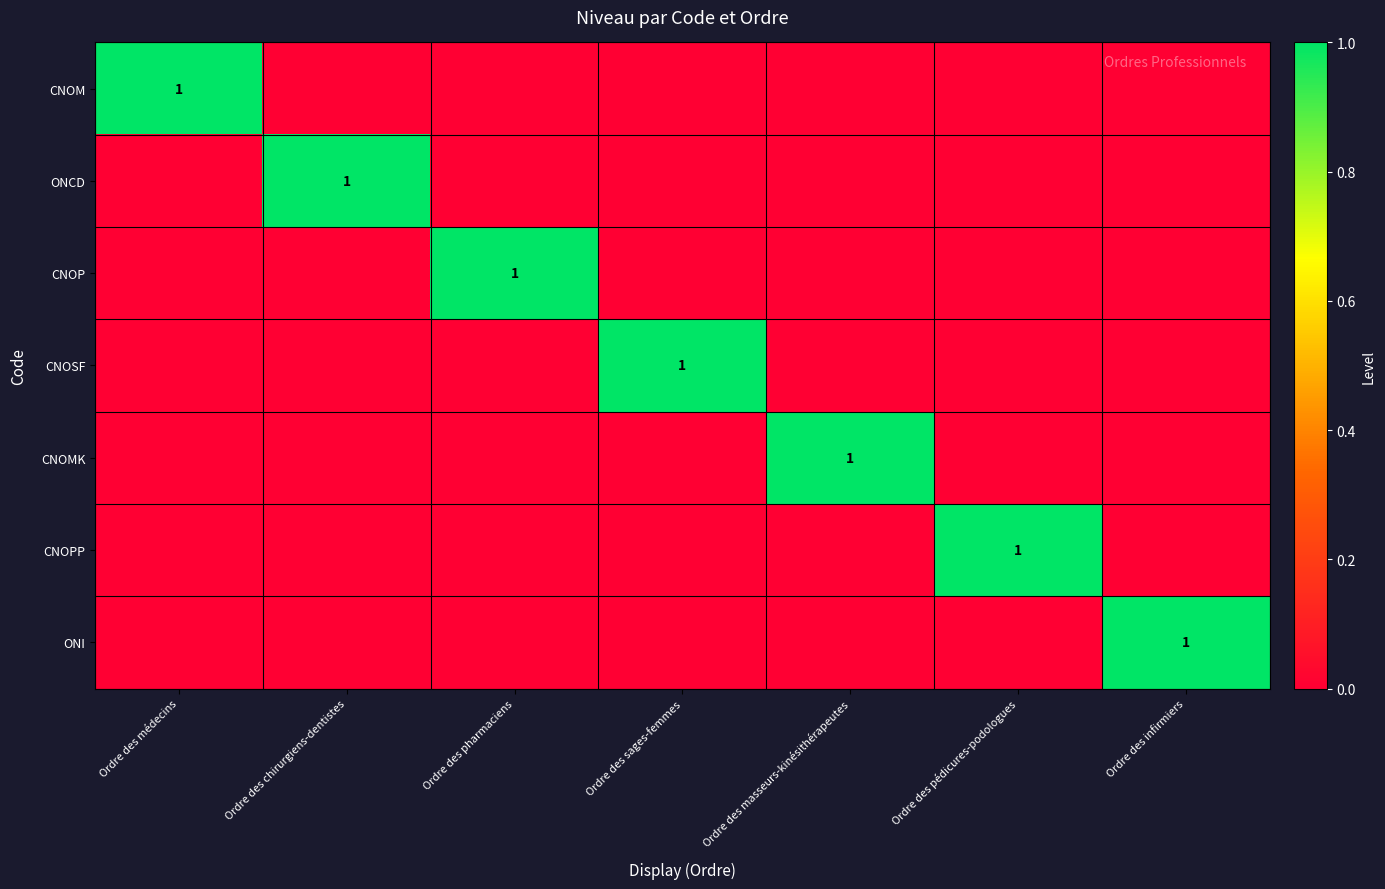

The value of CNOSF at Ordre des sages-femmes is 1. True or false?

True